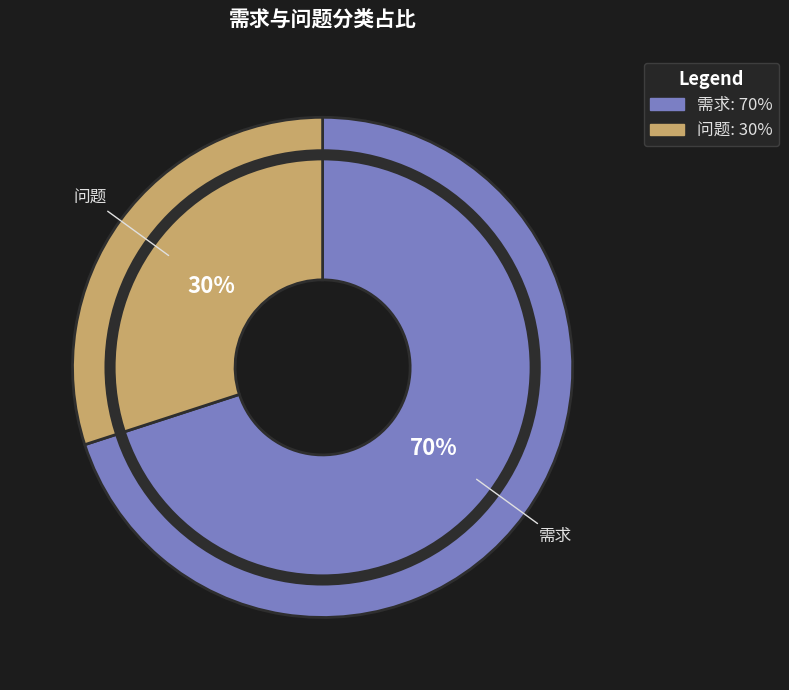

Which slice represents more than half of the pie?

需求